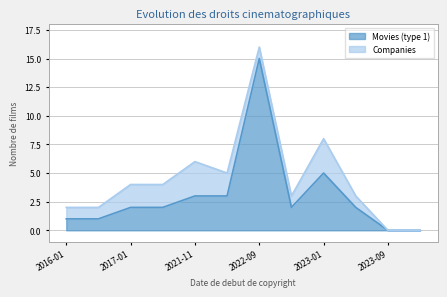

At which category is the sum across all series the highest?

2022-09